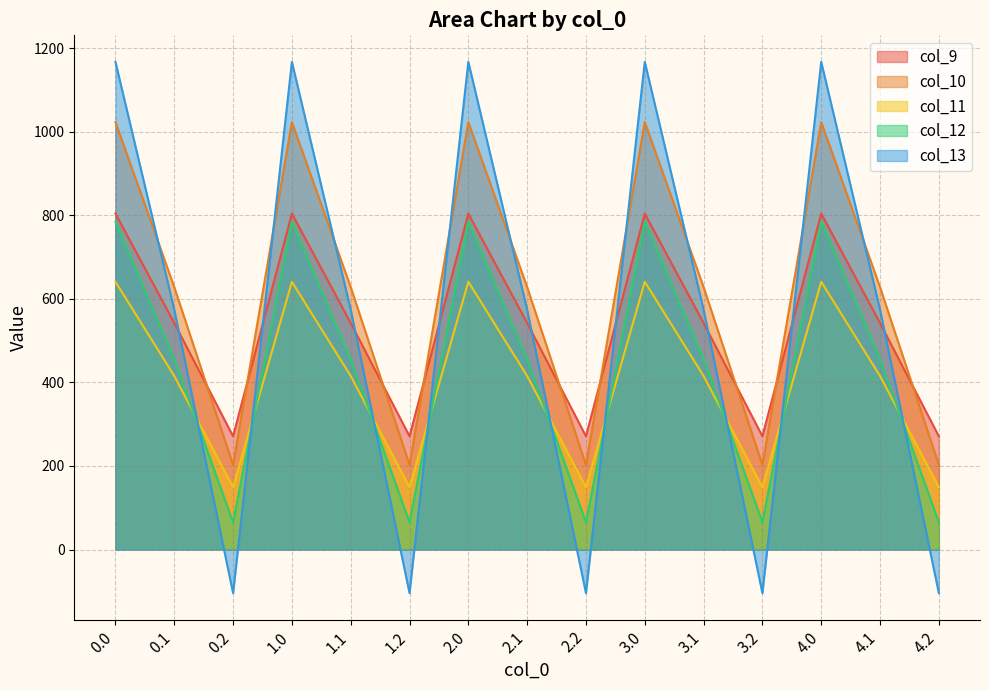

What position from the right is 1.1?

11